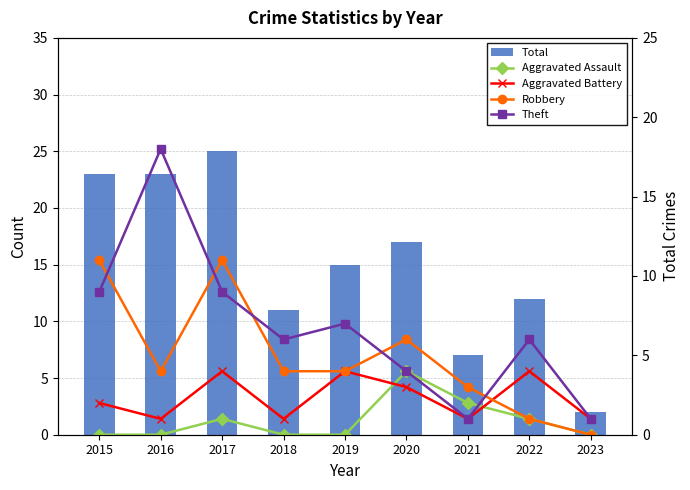

What is the difference between the second highest and minimum values in the Aggravated Battery series?

3